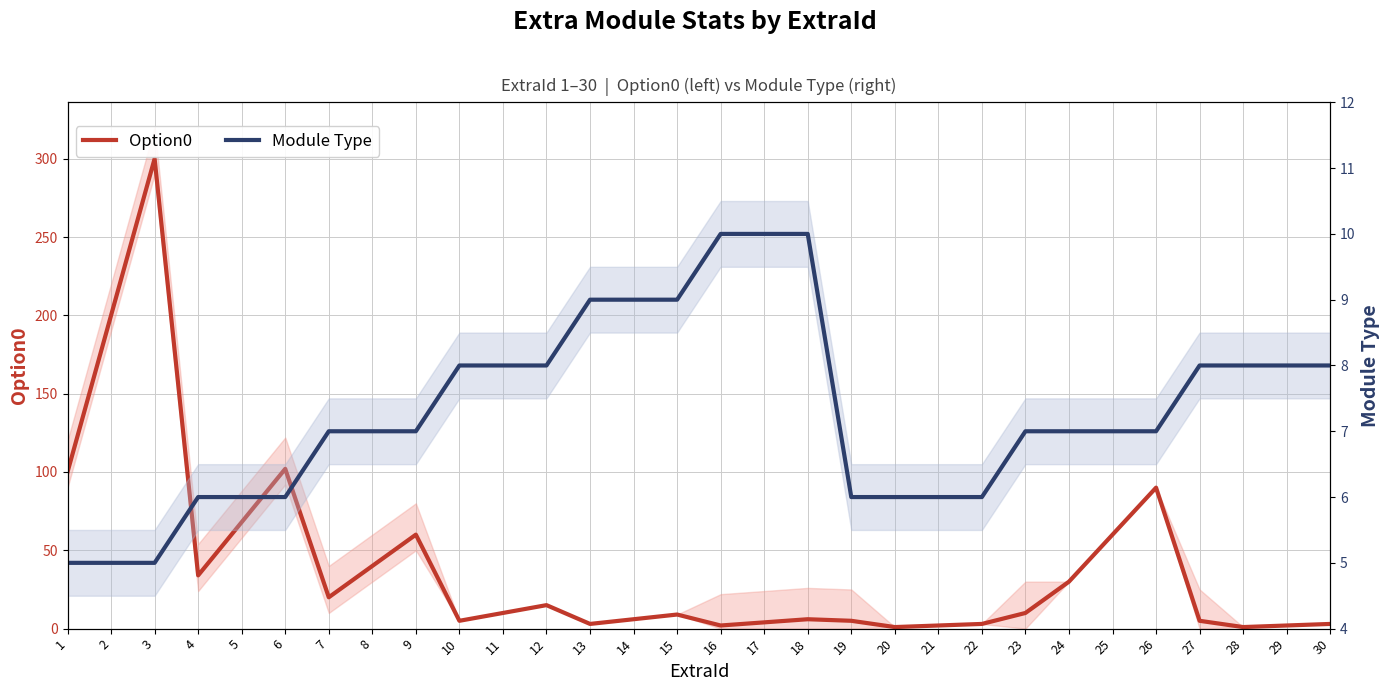

Which series has the largest total across all categories?

Option0